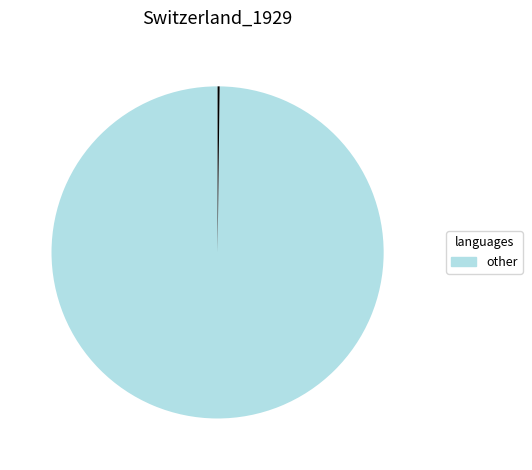

Is there any slice that represents more than half of the pie?

Yes